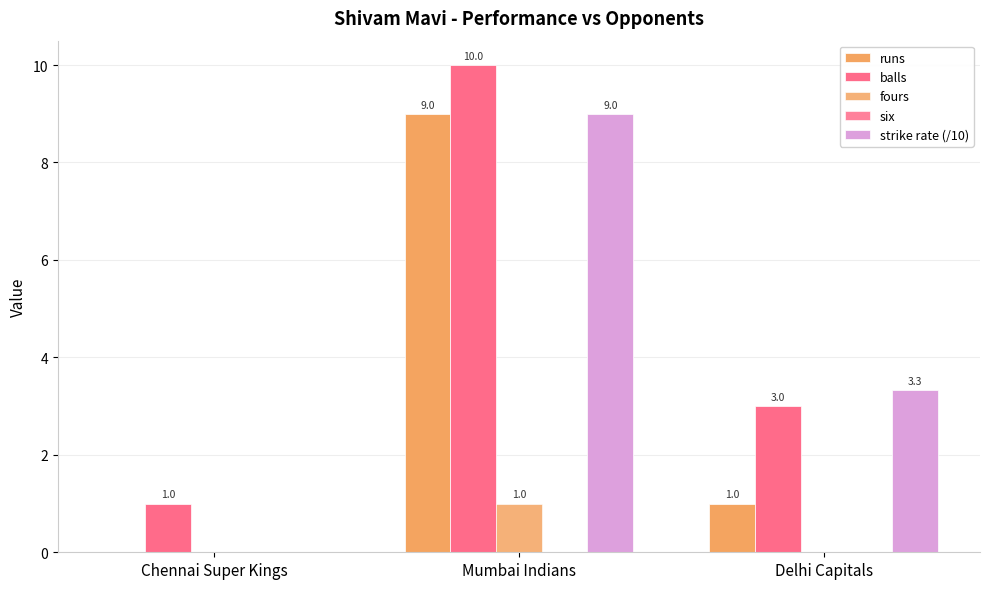

Which category has the highest value in the balls series?

Mumbai Indians